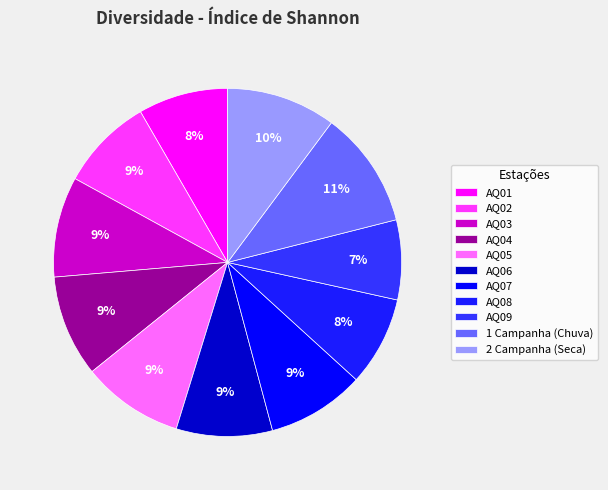

How many segments does this pie chart have?

11